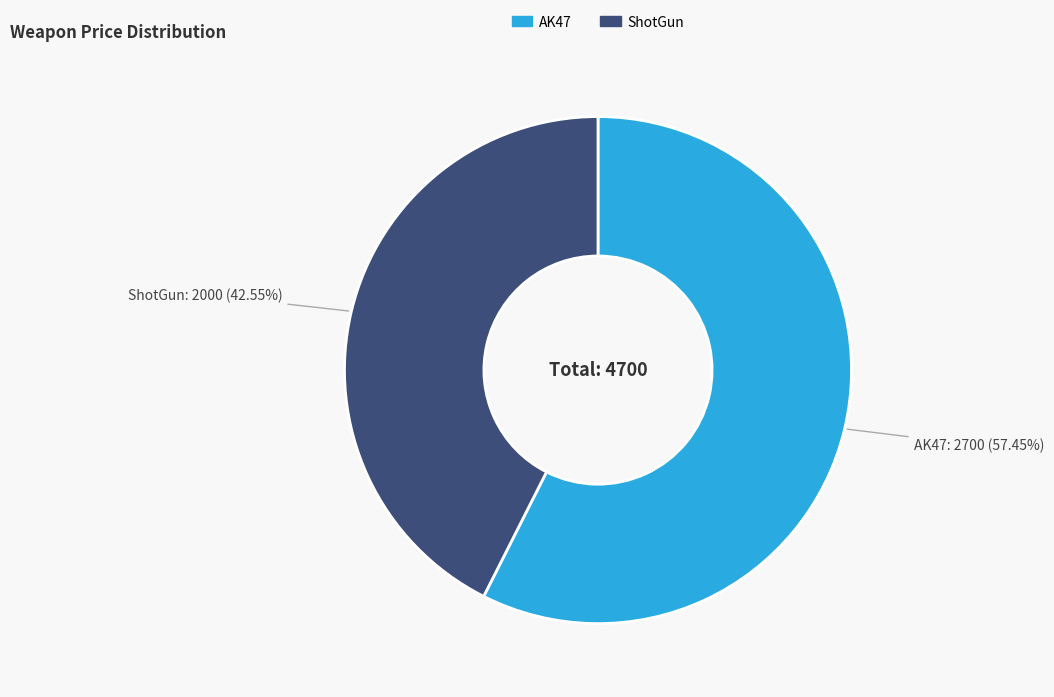

Count the number of slices in the pie.

2